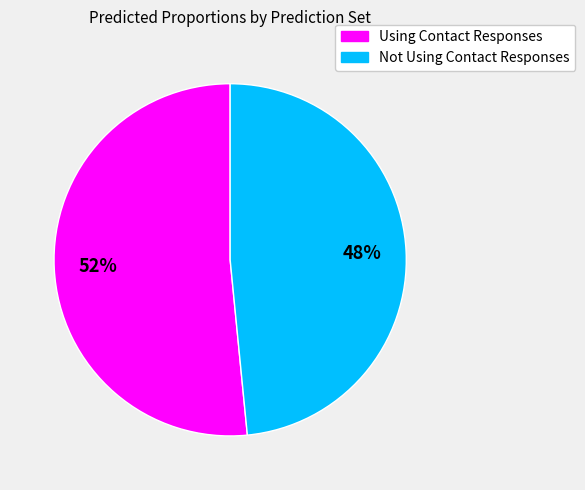

What is the majority slice?

Using Contact Responses